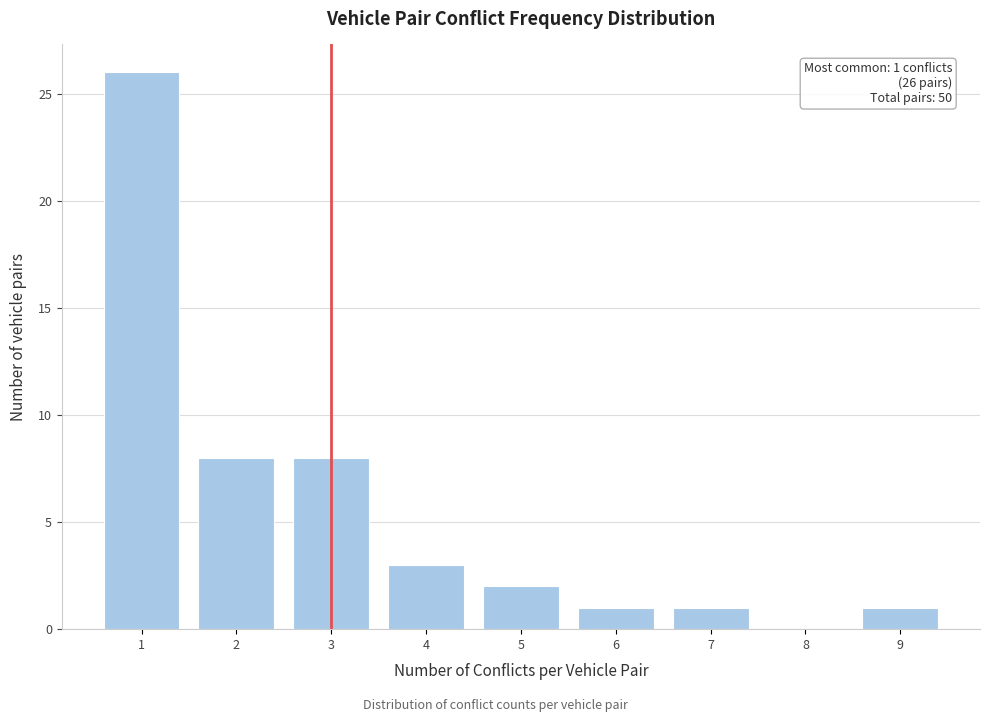

Reading right to left, extract all data points from this chart.

9=1	8=0	7=1	6=1	5=2	4=3	3=8	2=8	1=26